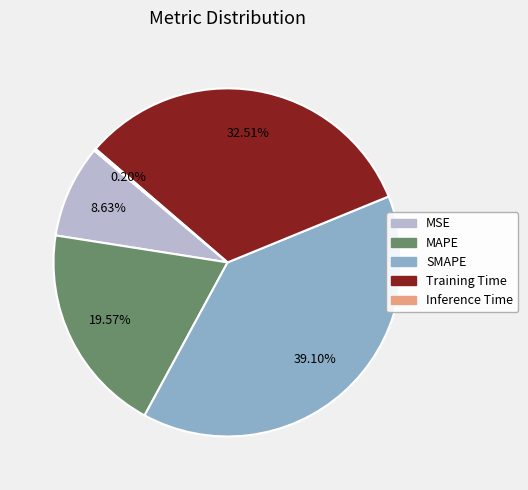

What percentage do SMAPE and MAPE together represent?

58.7%